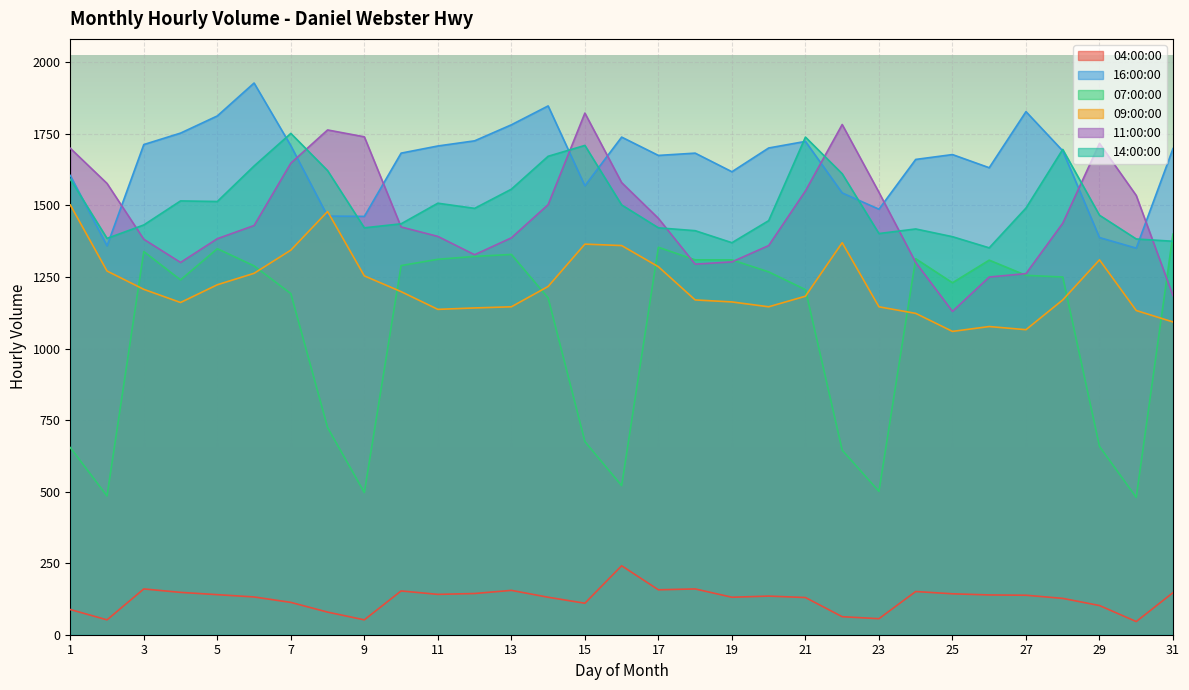

At which label does 11:00:00 first exceed 1430?

1